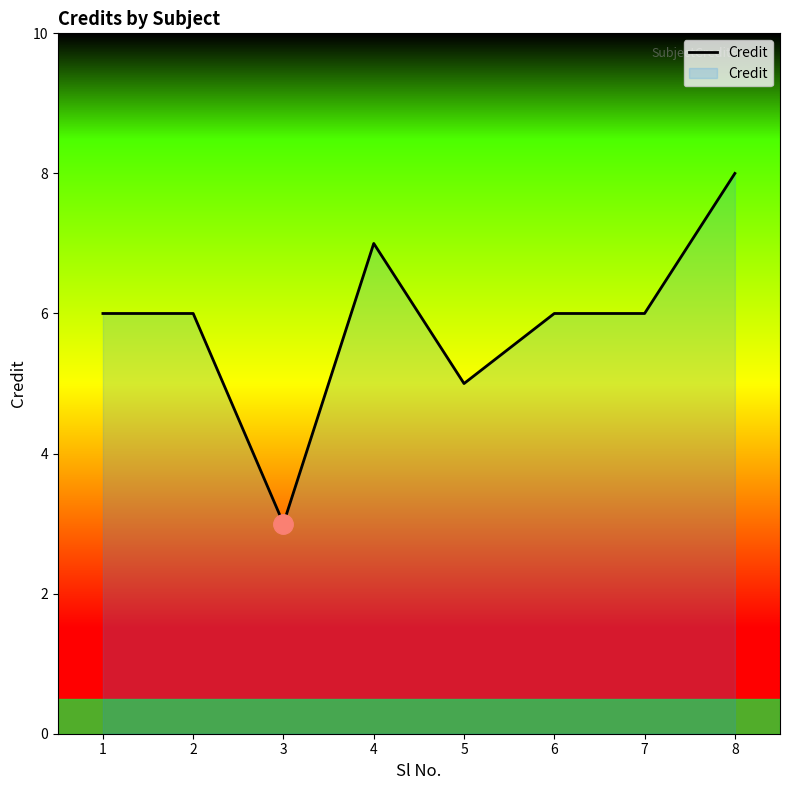

Does the chart display data point markers on the line(s)?

No